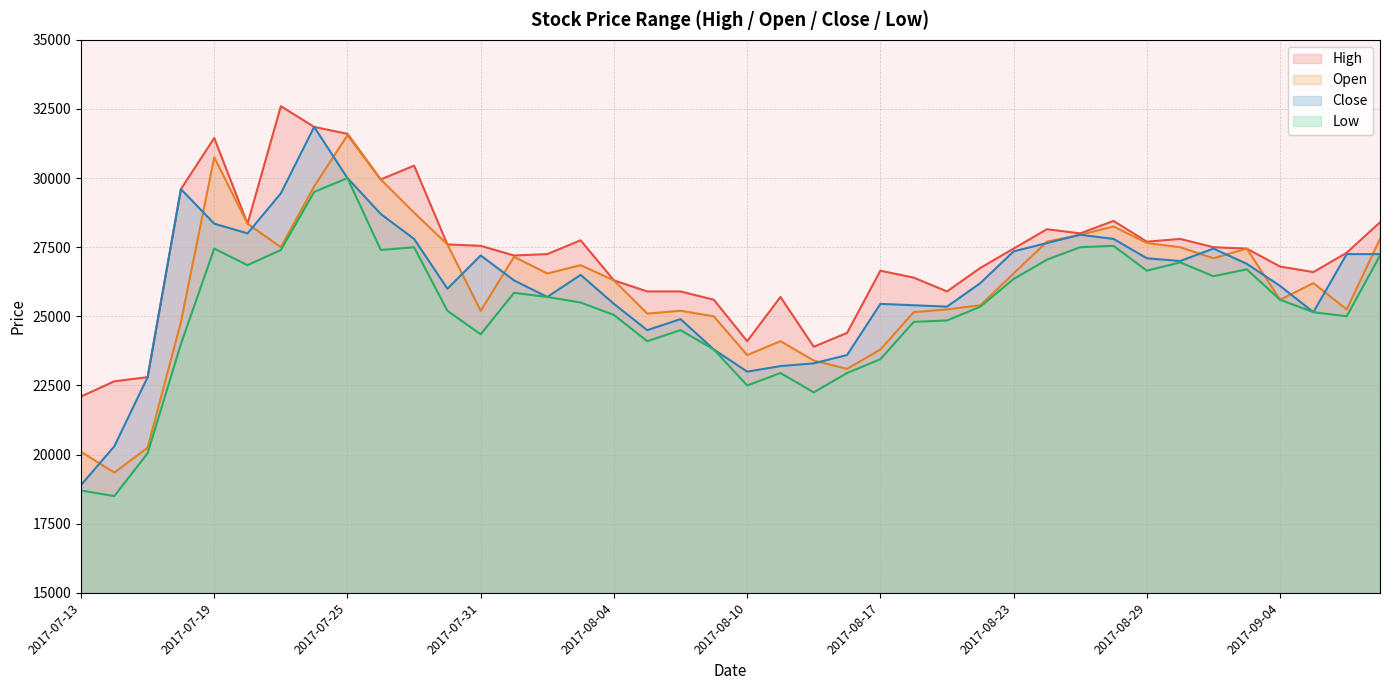

What is the difference between the second highest and minimum values in the High series?

9750